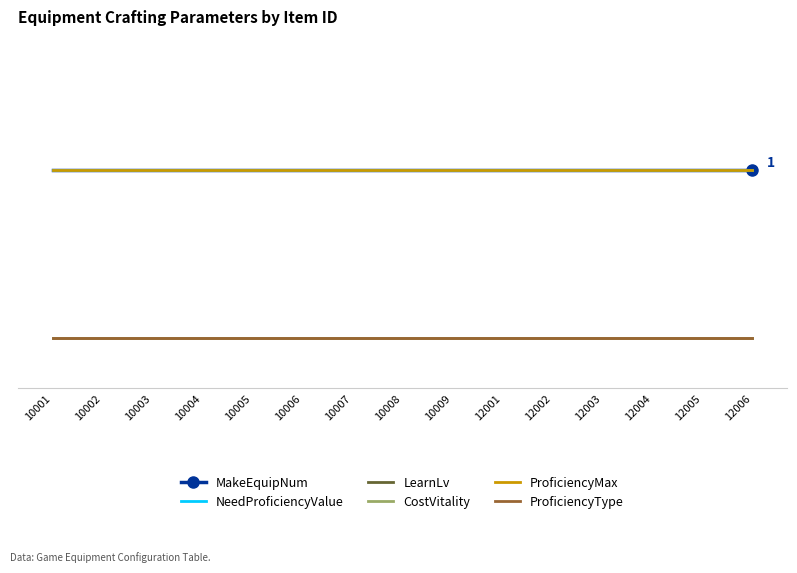

What is the value of the NeedProficiencyValue point at the 13th from the left?

1